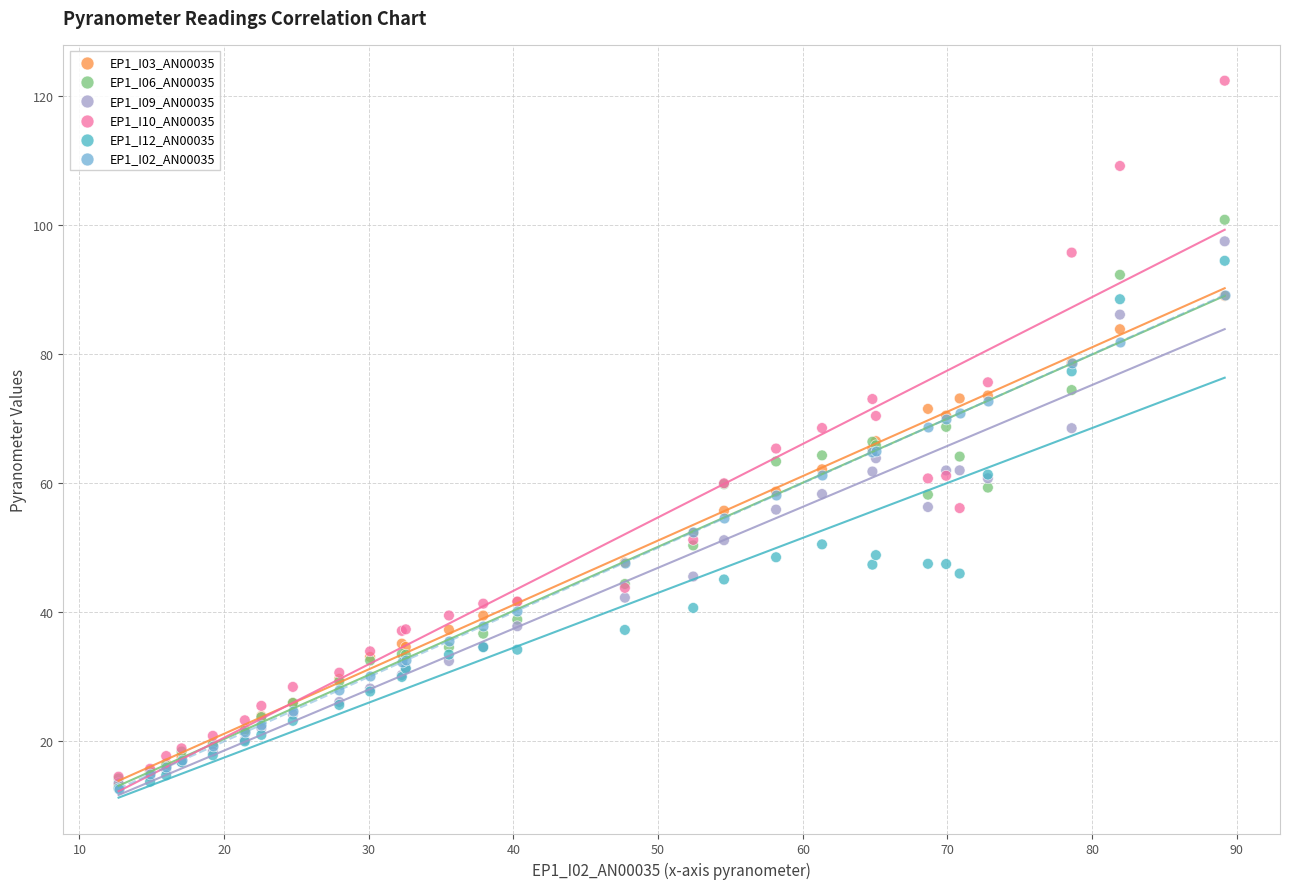

Which series has the widest spread of Y values?

EP1_I10_AN00035